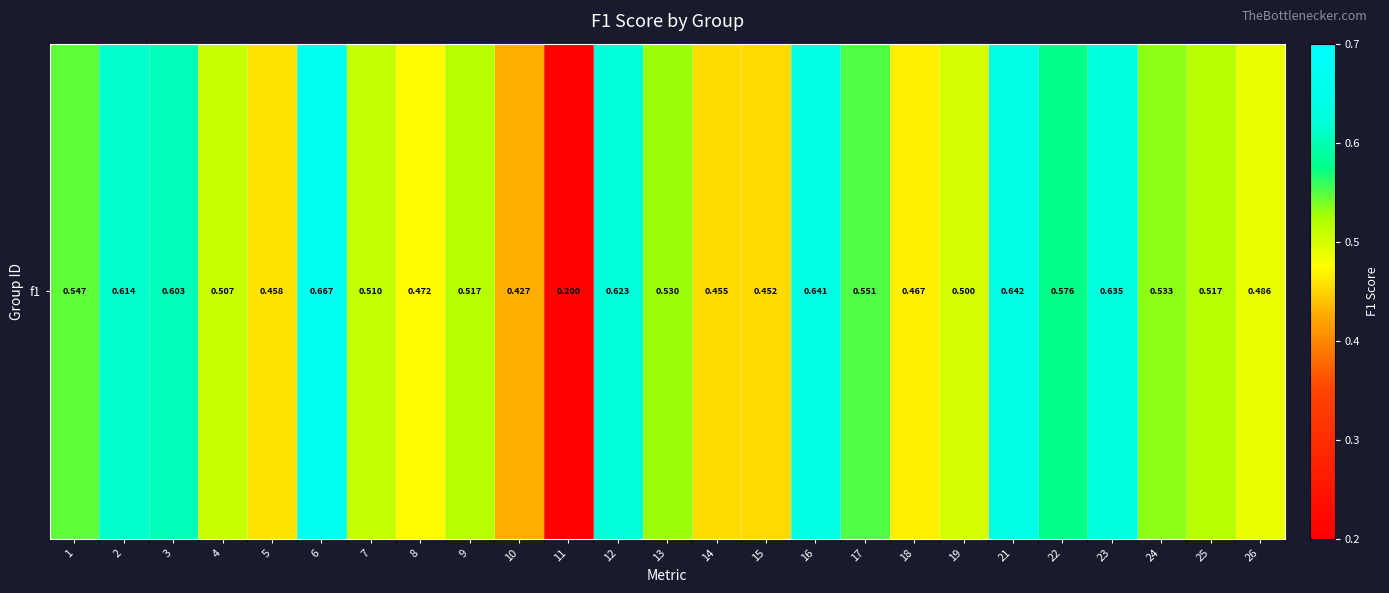

What is the smallest value displayed?

0.2